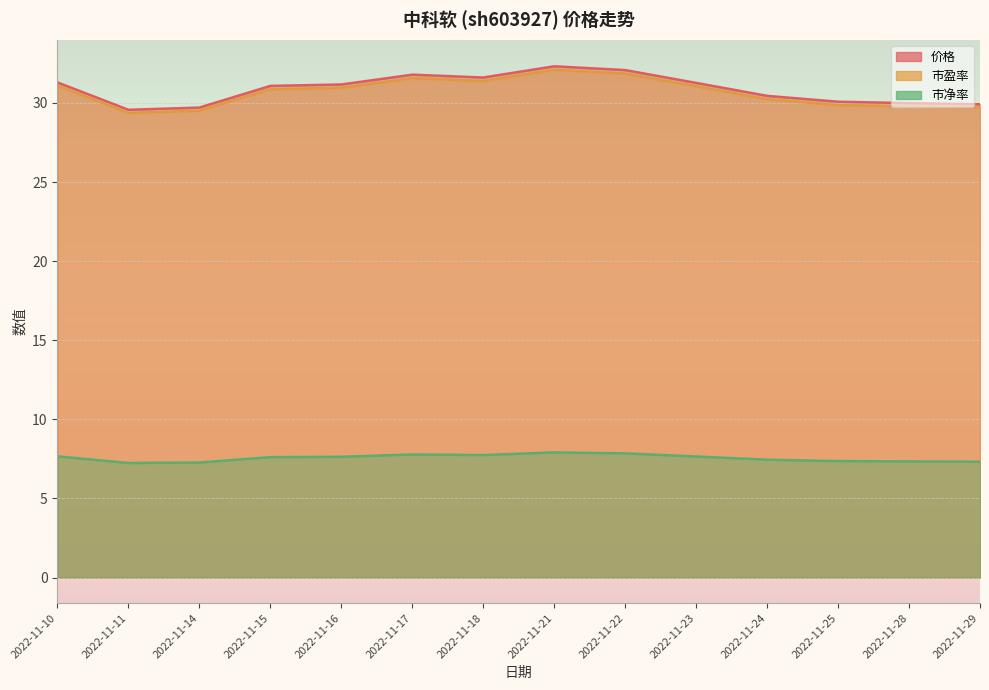

Which series has the widest spread of values?

价格